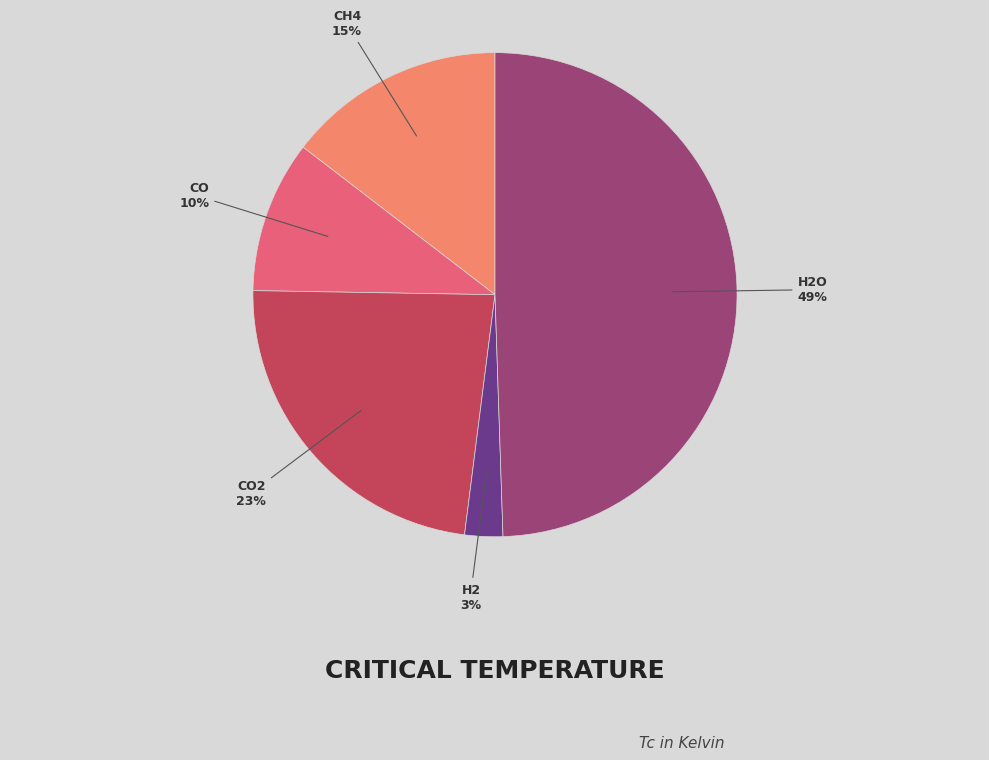

To the nearest percent, what is the average slice percentage?

20%